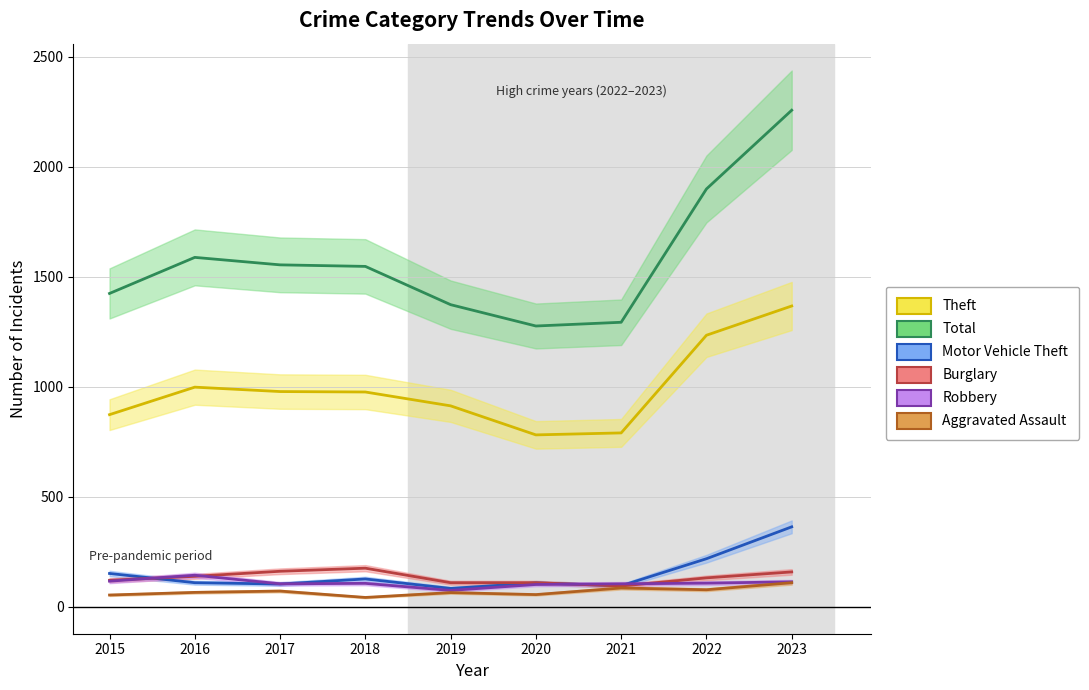

What is the value of the Burglary point at the 4th from the left?

176